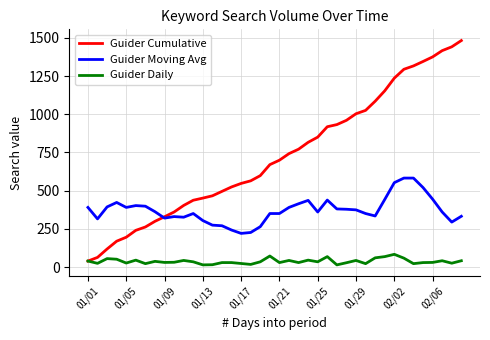

What is the greatest value displayed?

1482.0